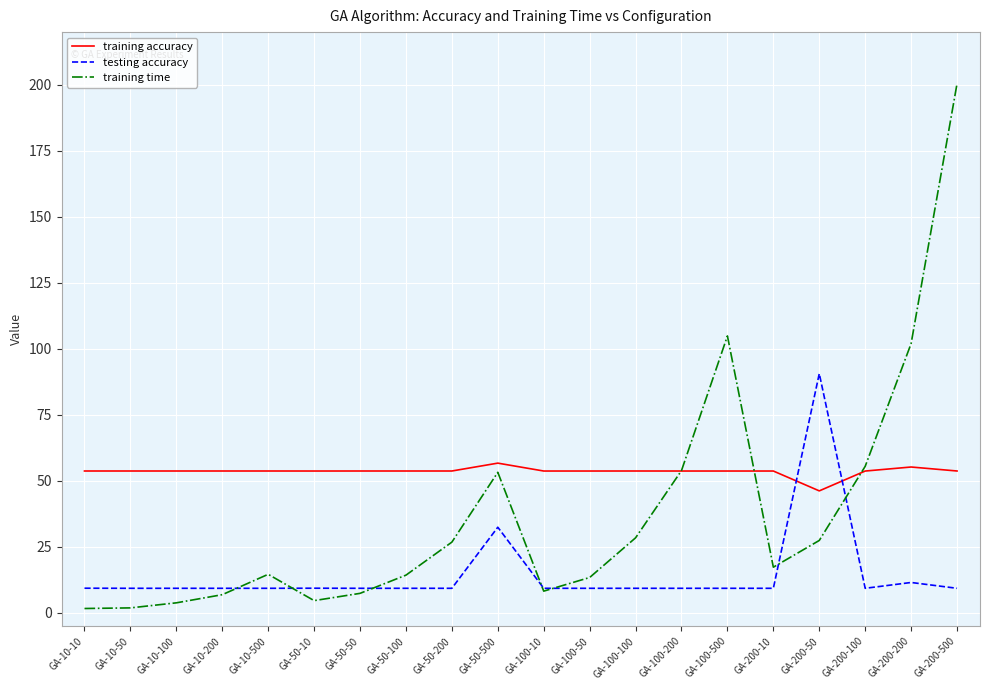

How many categories are shown in the chart?

20